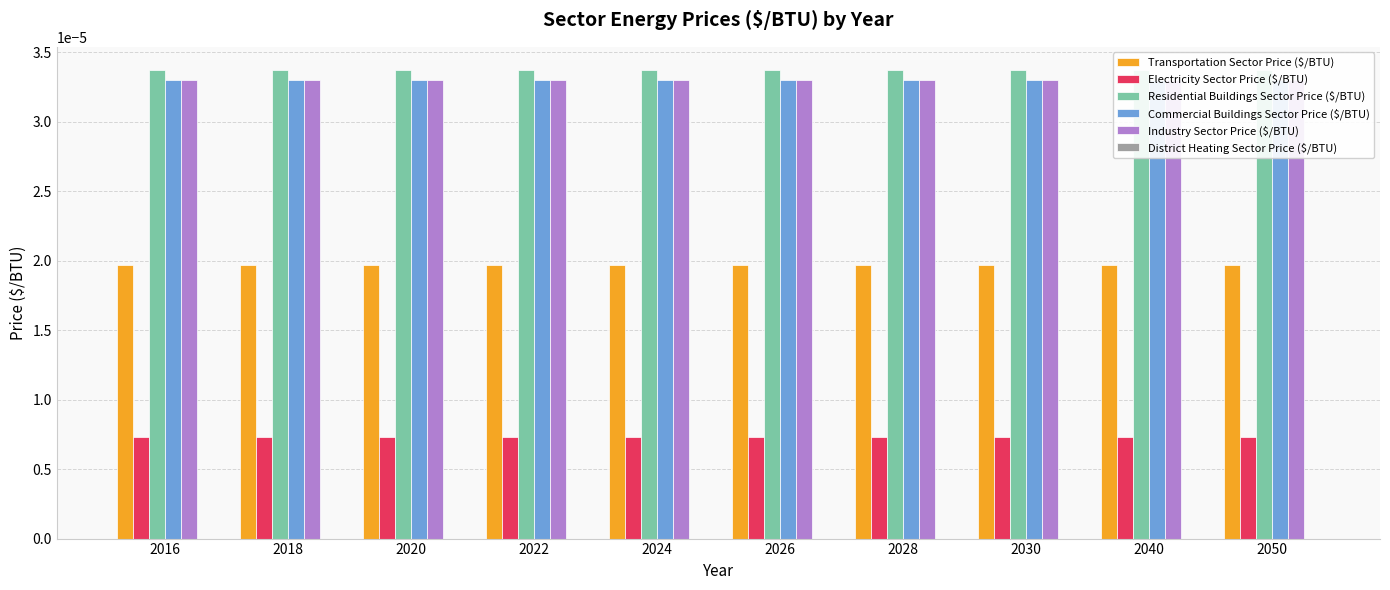

Which series changed the most between 2030 and 2040?

Transportation Sector Price ($/BTU)